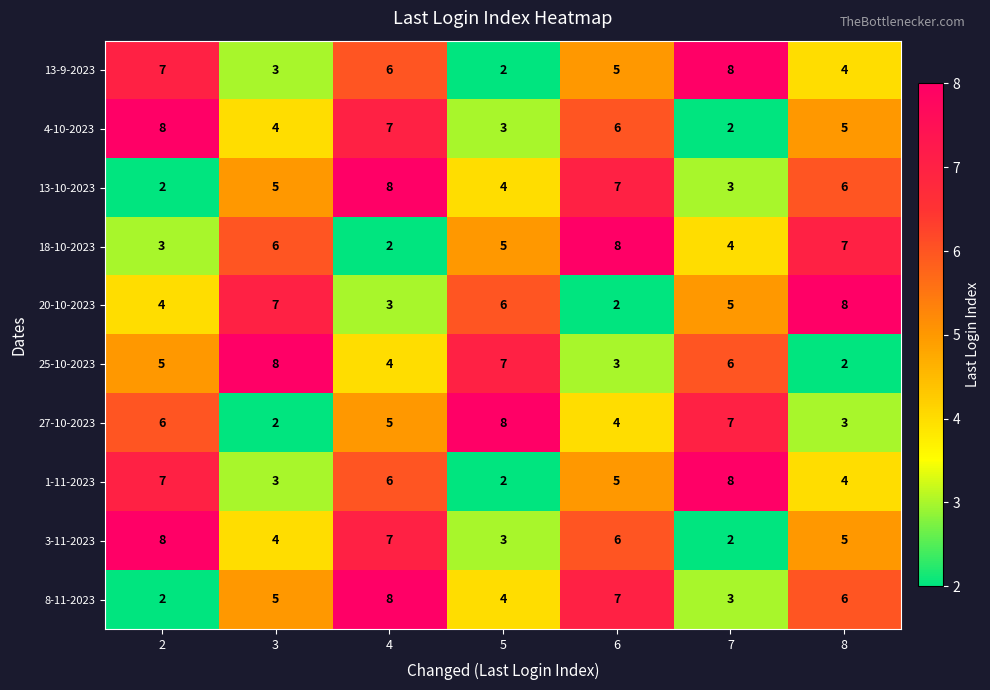

The 18-10-2023 series shows 4 at 6. True or false?

False